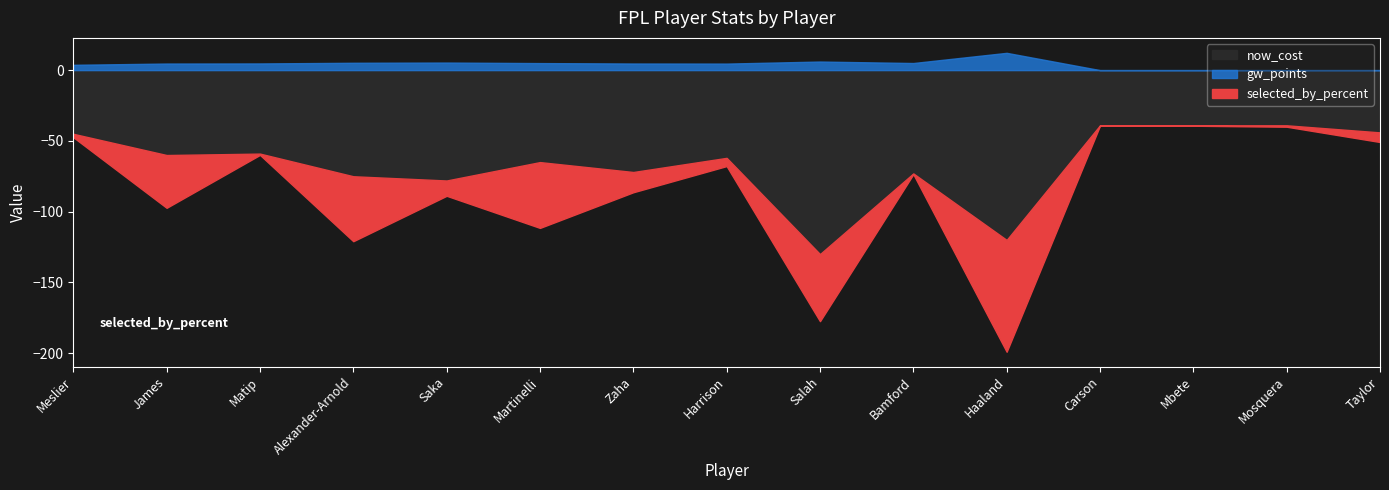

Reading left to right, extract all data points from this chart.

selected_by_percent: Meslier=2.4	James=37.3	Matip=0.9	Alexander-Arnold=45.9	Saka=10.8	Martinelli=46.5	Zaha=14.3	Harrison=5.8	Salah=47.4	Bamford=0.5	Haaland=79.0	Carson=0.2	Mbete=0.3	Mosquera=1.0	Taylor=6.8
gw_points: Meslier=3.8	James=4.6	Matip=4.7	Alexander-Arnold=5.2	Saka=5.3	Martinelli=5.0	Zaha=4.7	Harrison=4.6	Salah=6.1	Bamford=5.0	Haaland=12.2	Carson=0.0	Mbete=0.0	Mosquera=0.0	Taylor=0.0
now_cost: Meslier=45.0	James=60.0	Matip=59.0	Alexander-Arnold=75.0	Saka=78.0	Martinelli=65.0	Zaha=72.0	Harrison=62.0	Salah=130.0	Bamford=73.0	Haaland=120.0	Carson=39.0	Mbete=39.0	Mosquera=39.0	Taylor=44.0